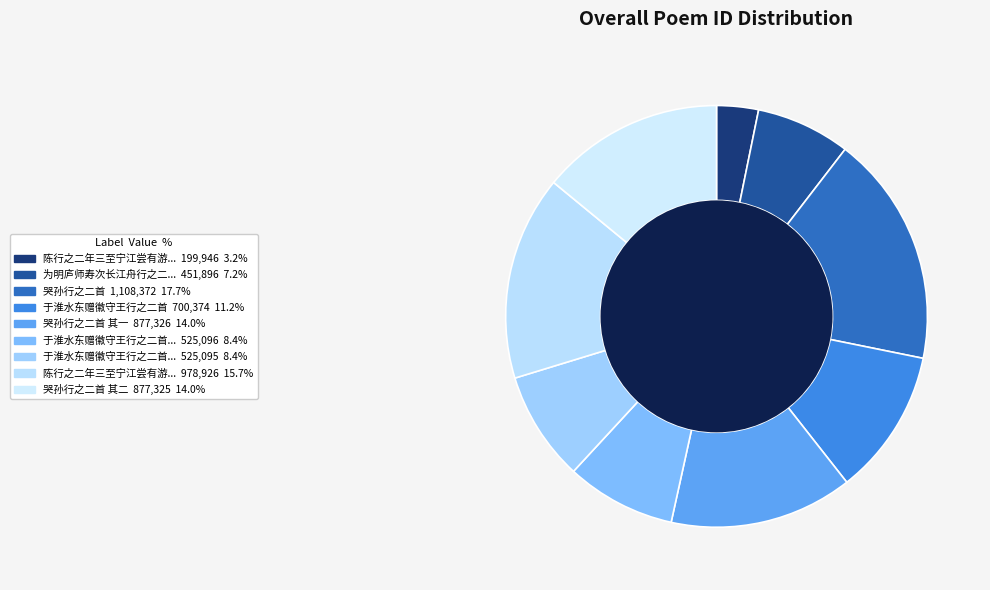

To the nearest percent, what is the difference between the largest and smallest slice percentages?

15%